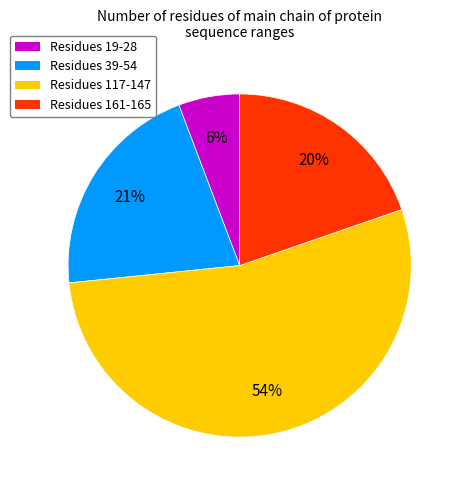

How many slices are in this pie chart?

4